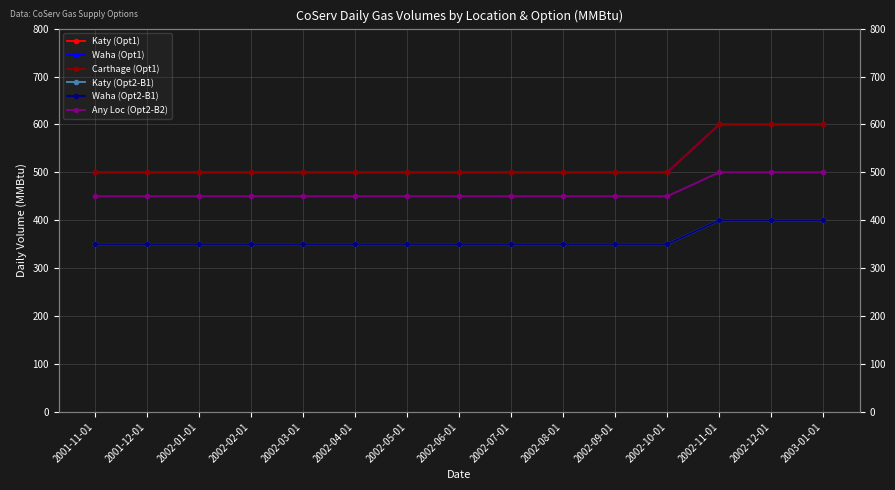

Does the chart have visible grid lines?

Yes